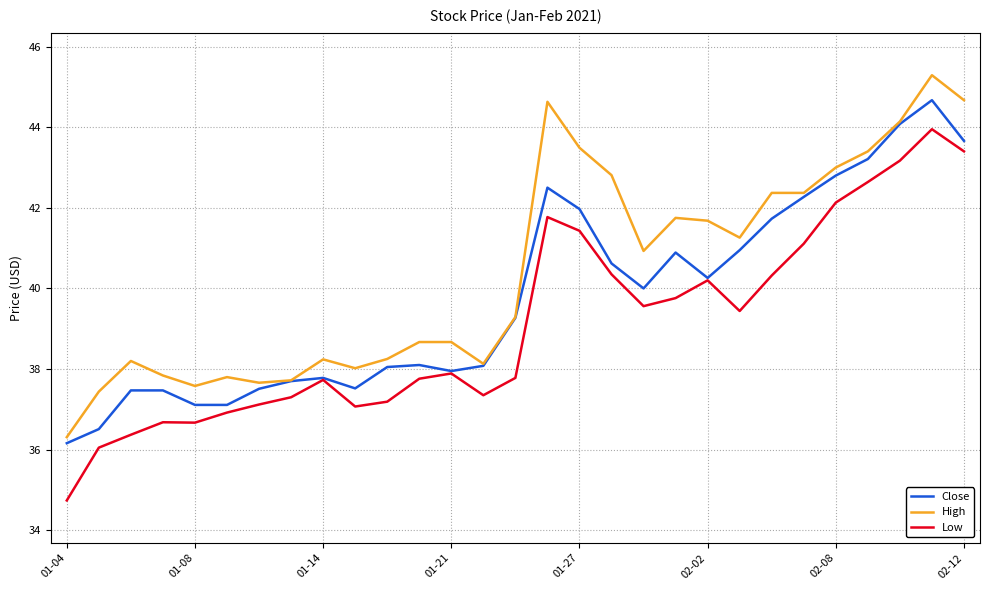

Which series has the largest total across all categories?

High